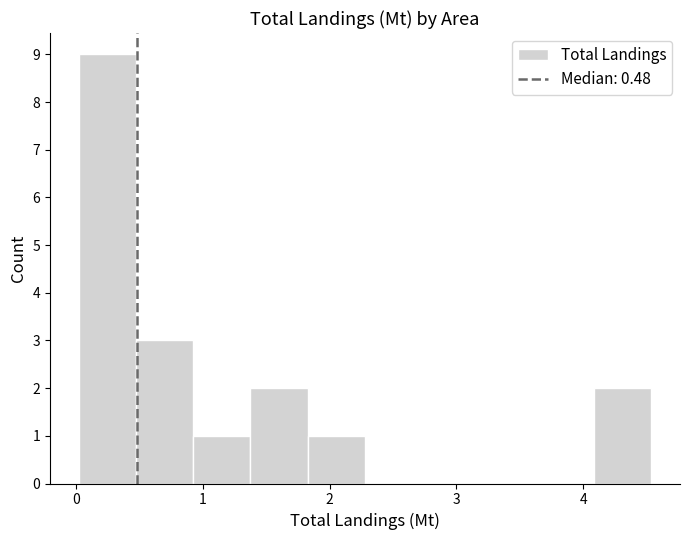

Reading left to right, transcribe this chart: for each bar, give the range it covers on the x-axis and its height. Neither the bar edges nor the heights are printed on the chart, so give them approximately, as read against the axes.

0.0 to 0.5: 9
0.5 to 0.9: 3
0.9 to 1.4: 1
1.4 to 1.8: 2
1.8 to 2.3: 1
2.3 to 2.7: 0
2.7 to 3.2: 0
3.2 to 3.6: 0
3.6 to 4.1: 0
4.1 to 4.5: 2